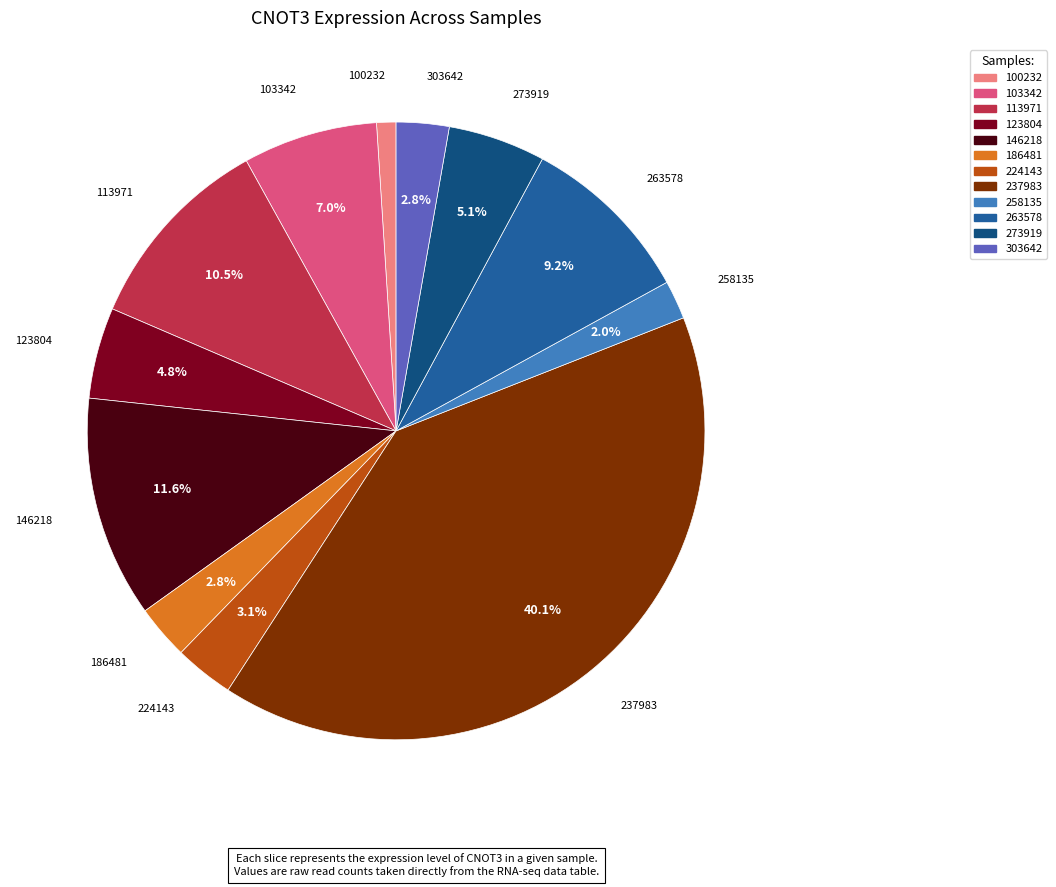

How many slices are in this pie chart?

12